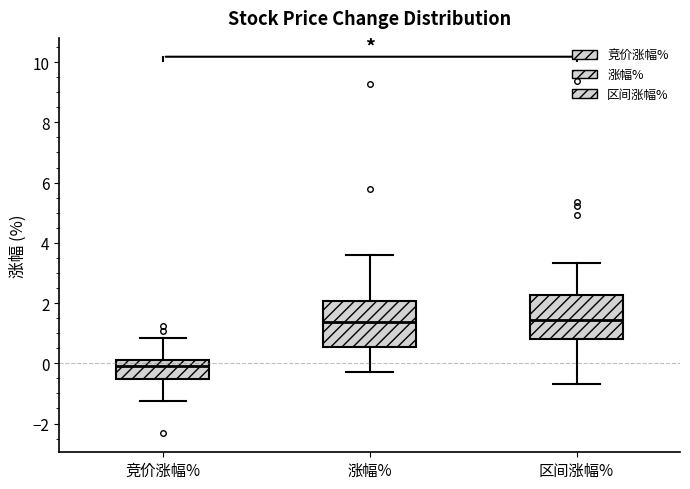

Reading left to right, read every box against the y-axis: the position of its median line, the range the box covers, and the ends of its whiskers. The values are not printed on the chart, so give them approximately, as read against the axis.

竞价涨幅%: median 0.0 (just below the box's upper edge), box -0.6 to 0.0, whiskers -1.2 to 0.8
涨幅%: median 1.4, box 0.6 to 2.0, whiskers -0.2 to 3.6
区间涨幅%: median 1.4, box 0.8 to 2.2, whiskers -0.6 to 3.4